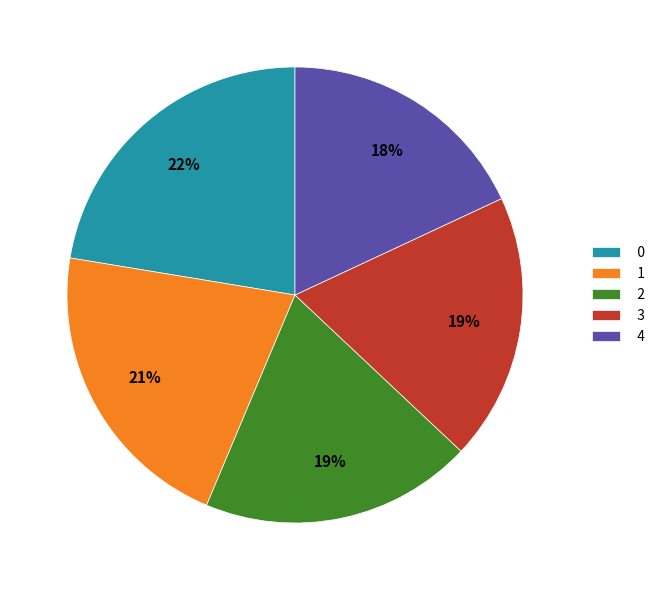

To the nearest percent, what portion does 4 represent?

18%